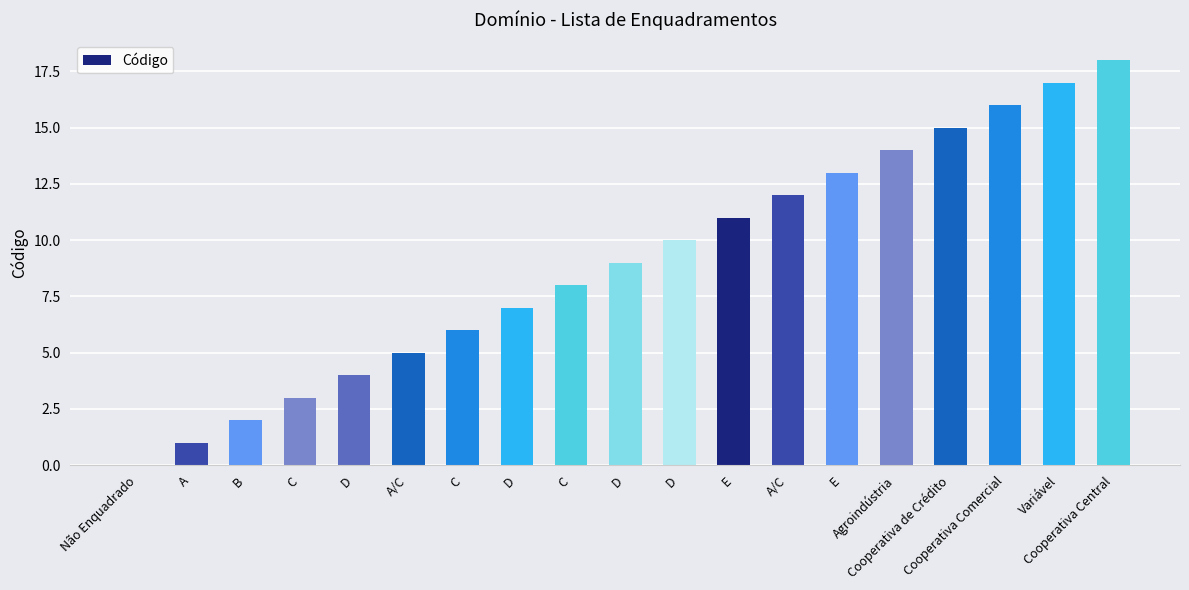

Does the chart contain stacked bars?

No